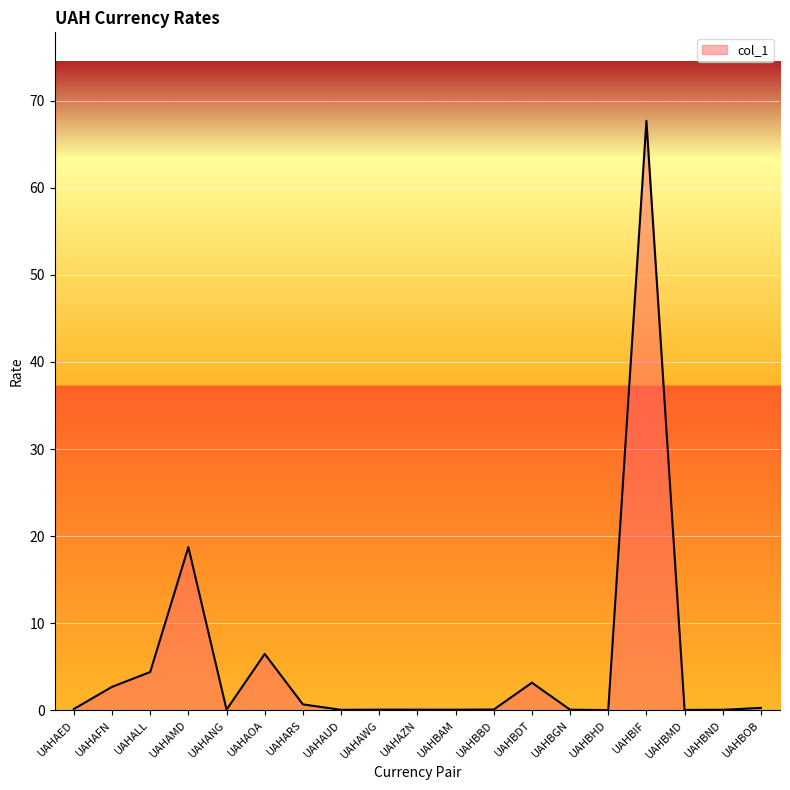

Does the chart display data point markers on the line(s)?

No